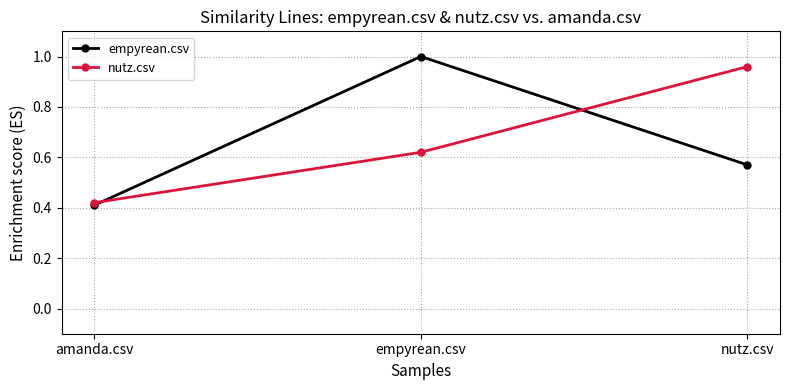

At which label is nutz.csv closest to 0?

amanda.csv